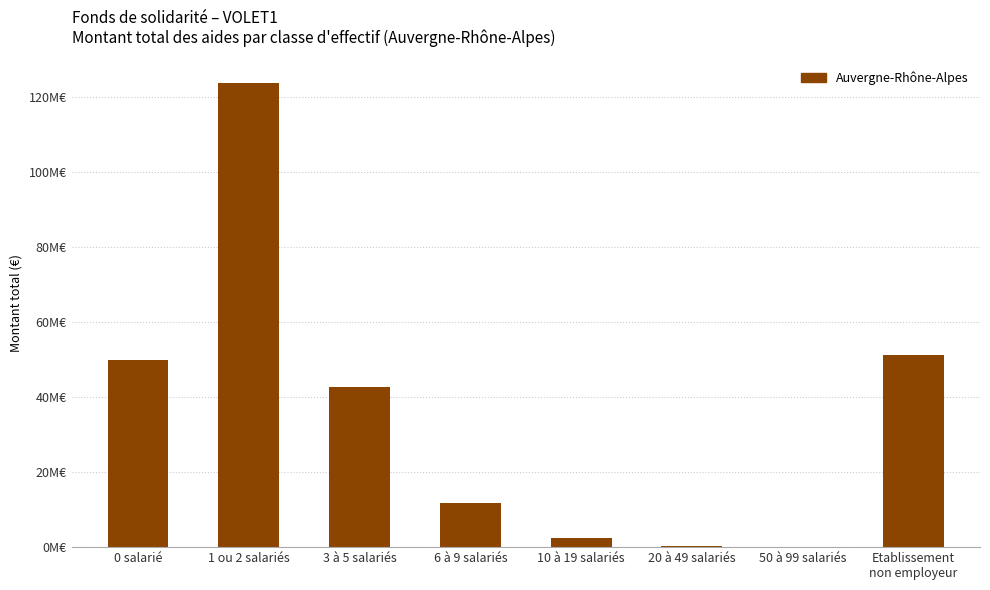

Reading left to right, what are all the values shown in this chart?

0 salarié=49887050	1 ou 2 salariés=123789124	3 à 5 salariés=42768665	6 à 9 salariés=11766174	10 à 19 salariés=2473101	20 à 49 salariés=173593	50 à 99 salariés=12000	Etablissement
non employeur=51320923